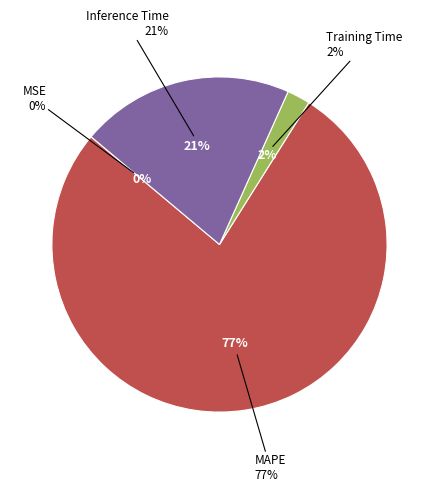

To the nearest percent, what is the difference between the largest and smallest slice percentages?

77%